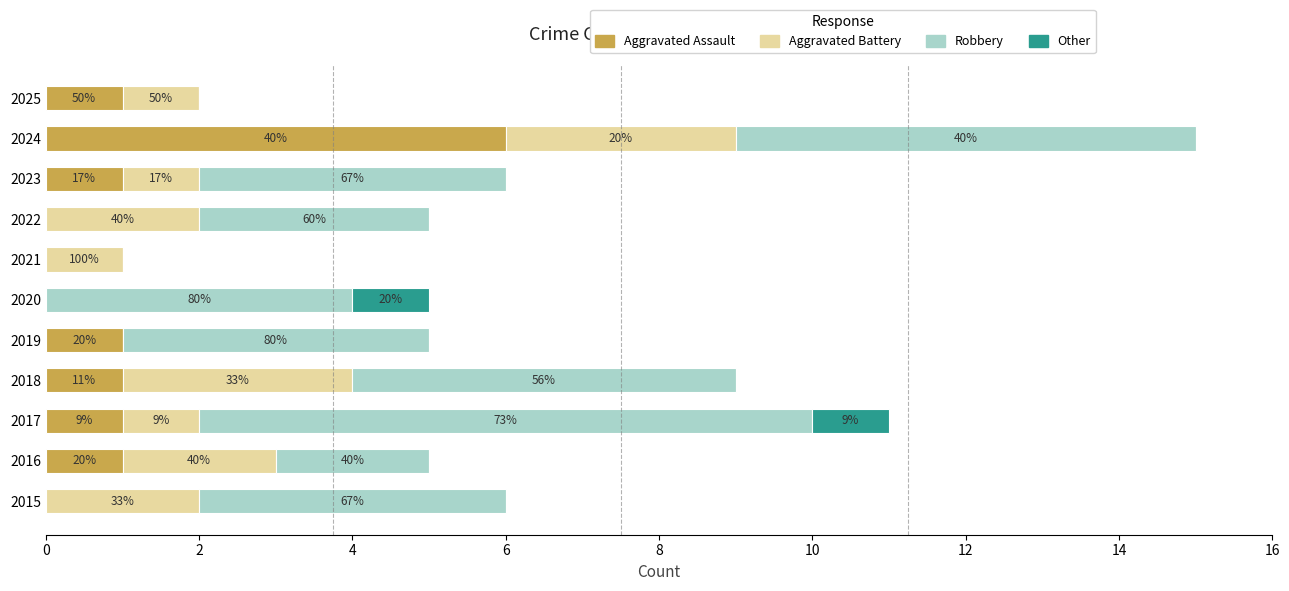

Which series has the largest range (max minus min)?

Robbery